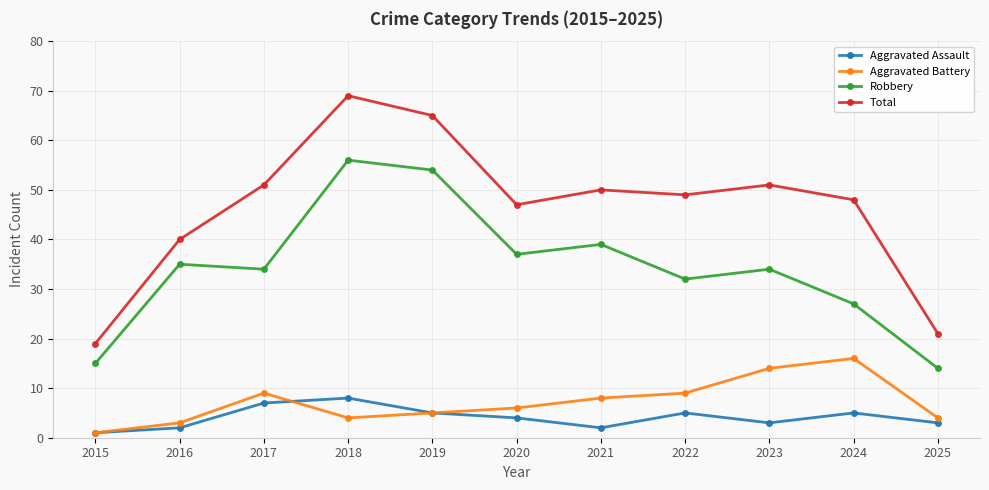

At how many categories does at least one series exceed 61?

2